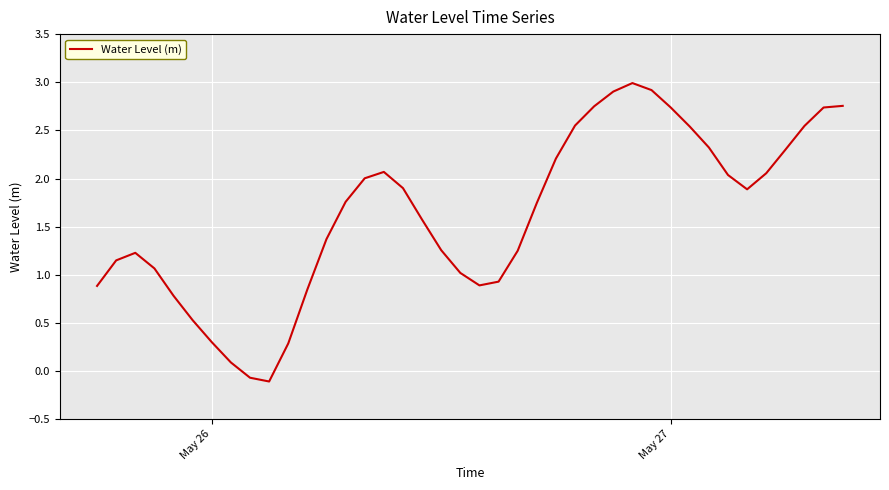

What is the difference between the maximum and minimum values?

3.1